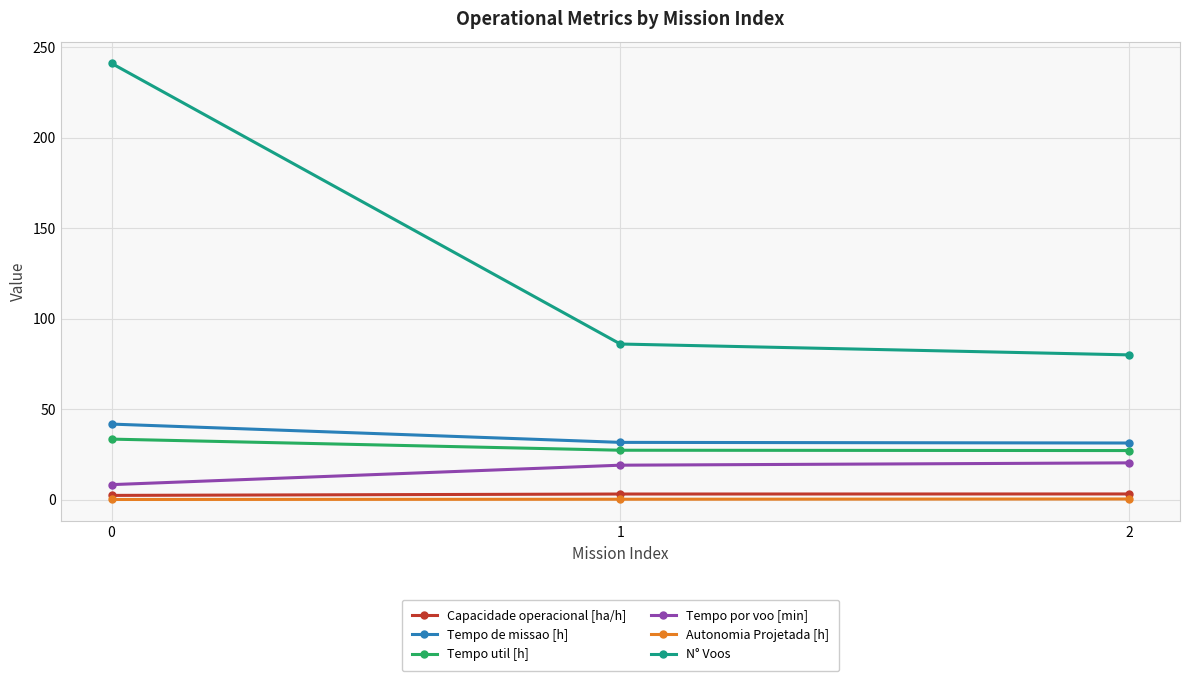

List the series in order of their peak value, lowest first.

Autonomia Projetada [h], Capacidade operacional [ha/h], Tempo por voo [min], Tempo util [h], Tempo de missao [h], N° Voos